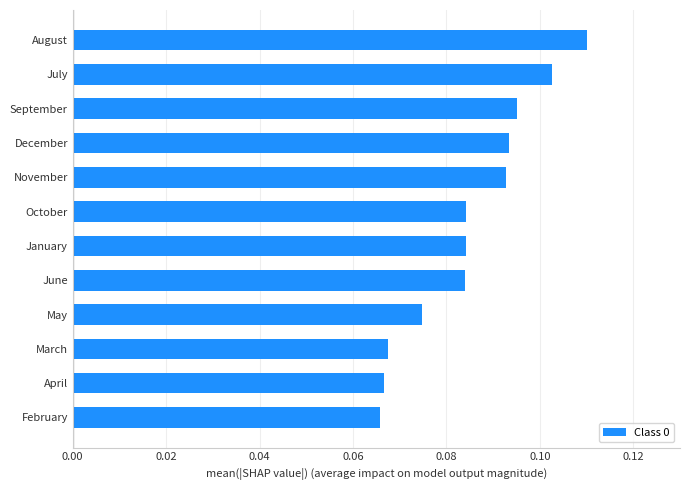

The chart shows a value of 0.0 at February. True or false?

False